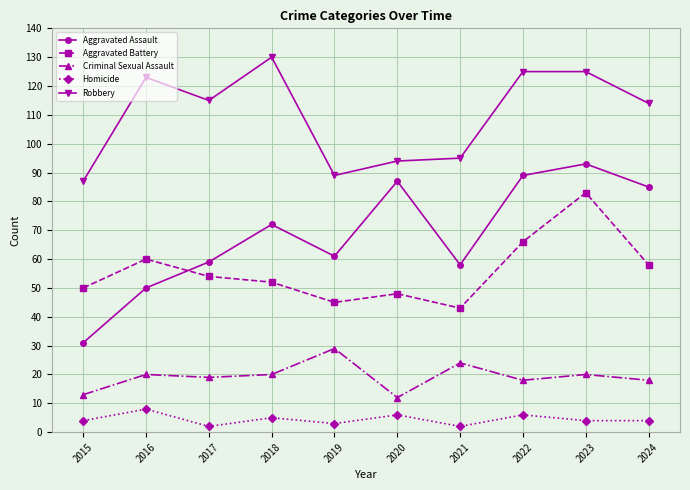

Reading left to right, extract all data points from this chart.

Aggravated Assault: 31	50	59	72	61	87	58	89	93	85
Aggravated Battery: 50	60	54	52	45	48	43	66	83	58
Criminal Sexual Assault: 13	20	19	20	29	12	24	18	20	18
Homicide: 4	8	2	5	3	6	2	6	4	4
Robbery: 87	123	115	130	89	94	95	125	125	114